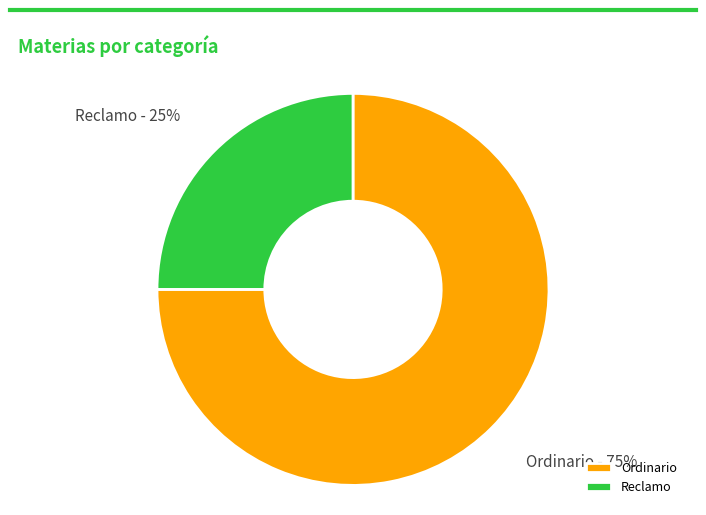

To the nearest percent, what is the combined percentage of Reclamo and Ordinario?

100%